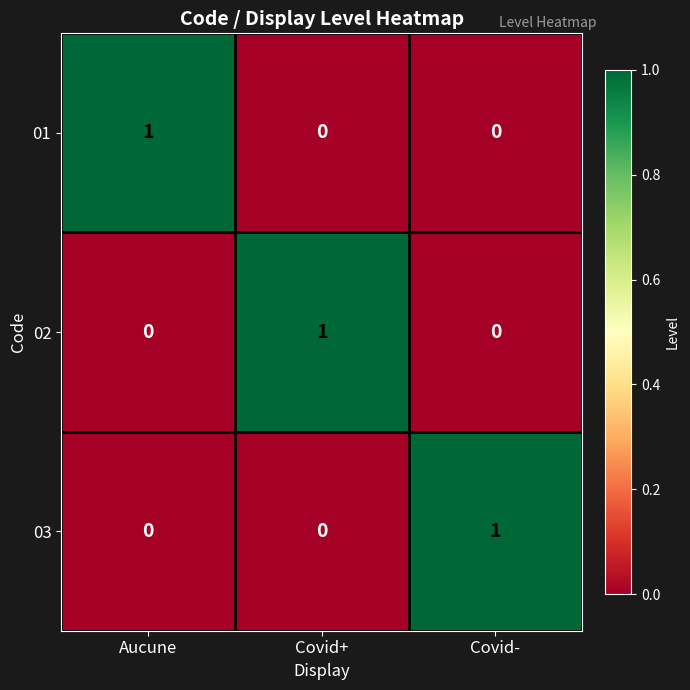

How many distinct data groups are displayed?

3